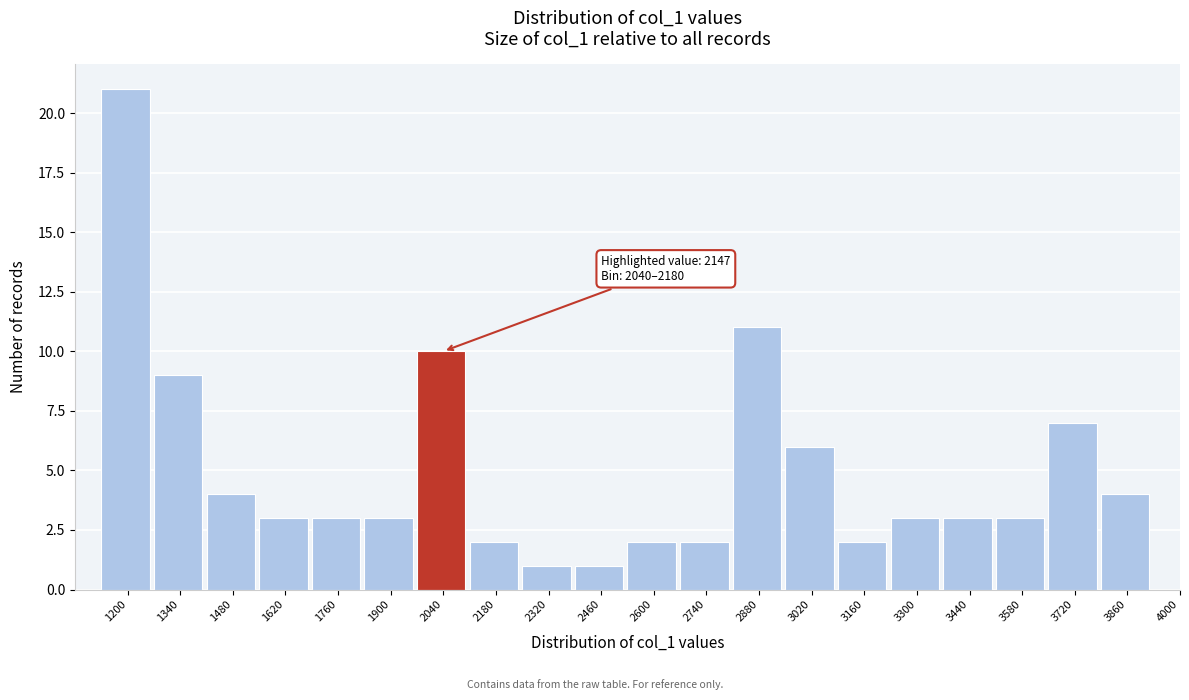

Reading left to right, what are all the values shown in this chart?

1200=21	1340=9	1480=4	1620=3	1760=3	1900=3	2040=10	2180=2	2320=1	2460=1	2600=2	2740=2	2880=11	3020=6	3160=2	3300=3	3440=3	3580=3	3720=7	3860=4	4000=0